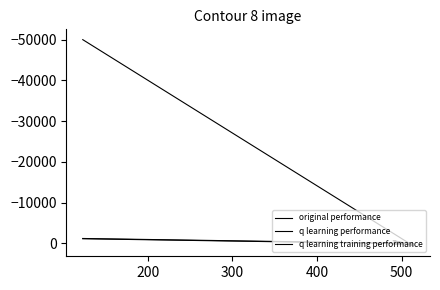

Is it true that original performance equals -1166.2 at 400?

True